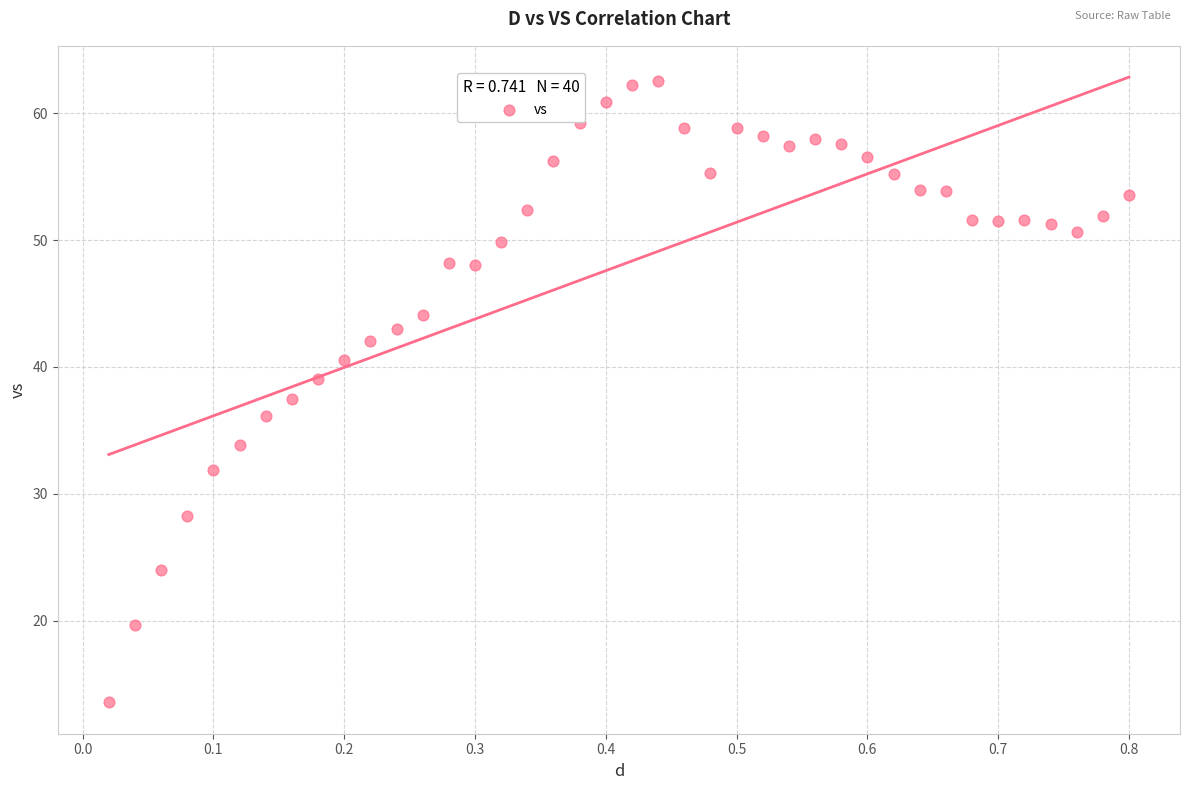

What is the range of Y values (max minus min)?

49.0